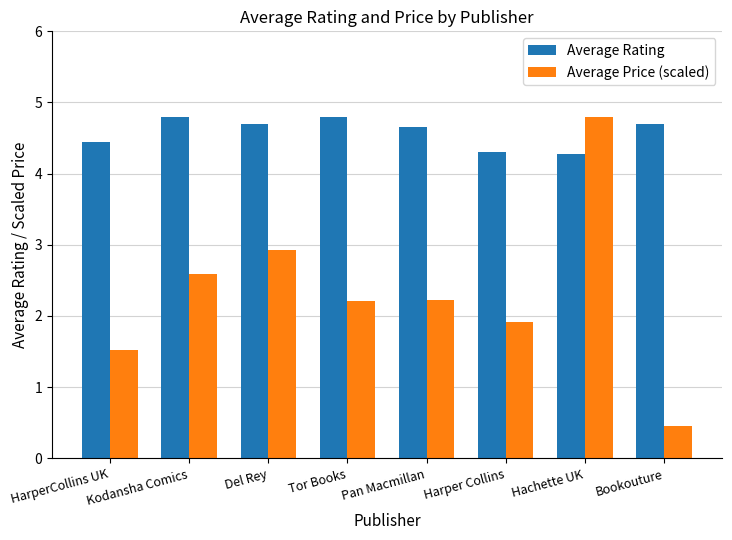

Which series has the largest range (max minus min)?

Average Price (scaled)